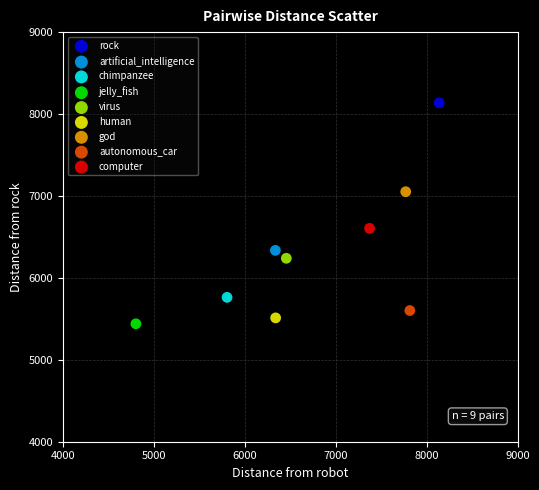

Which series contains the highest Y value?

rock